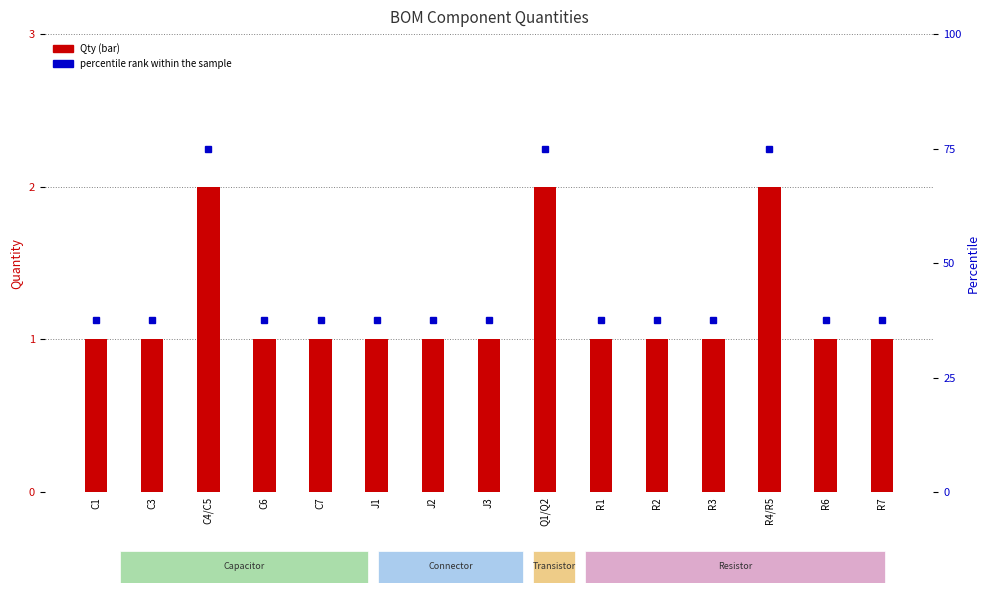

Reading left to right, list all the values displayed in this chart.

Qty: 1.0	1.0	2.0	1.0	1.0	1.0	1.0	1.0	2.0	1.0	1.0	1.0	2.0	1.0	1.0
percentile rank within the sample: 37.5	37.5	75.0	37.5	37.5	37.5	37.5	37.5	75.0	37.5	37.5	37.5	75.0	37.5	37.5